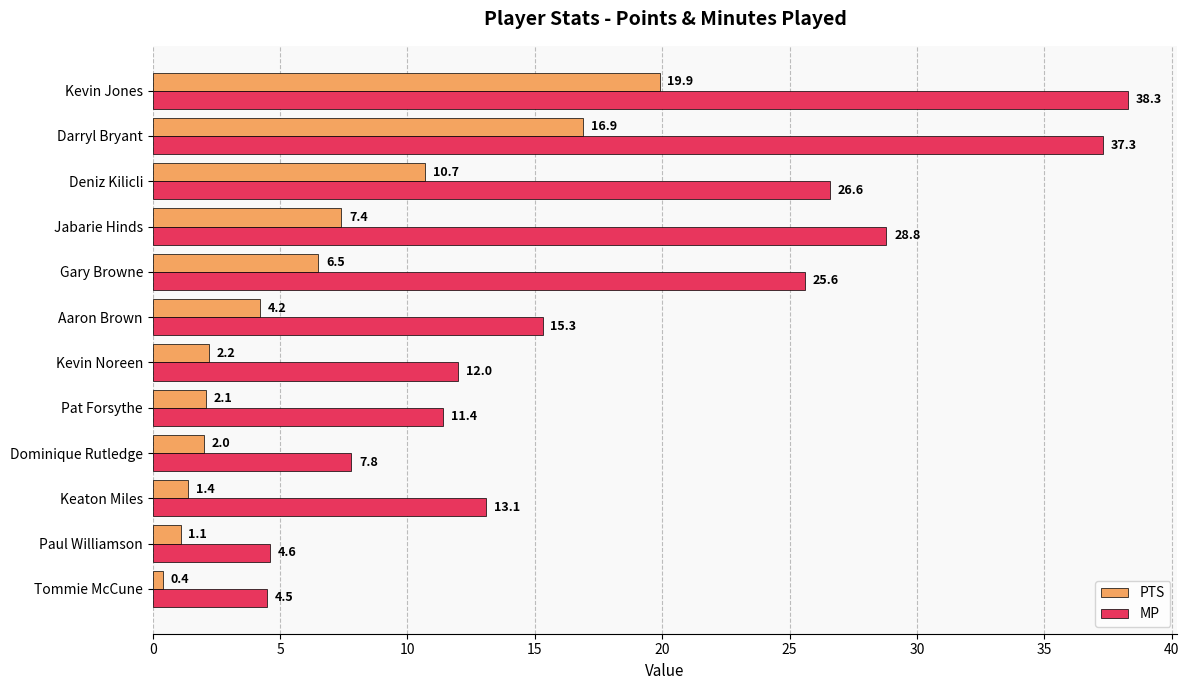

What is the maximum value shown in the chart?

38.3